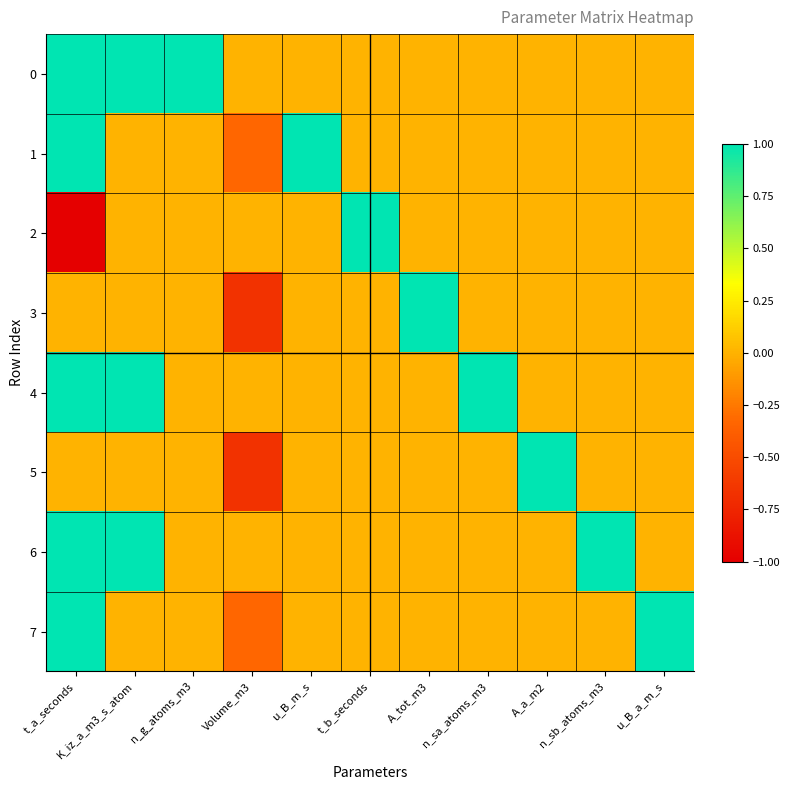

At how many categories does at least one series exceed 0?

10